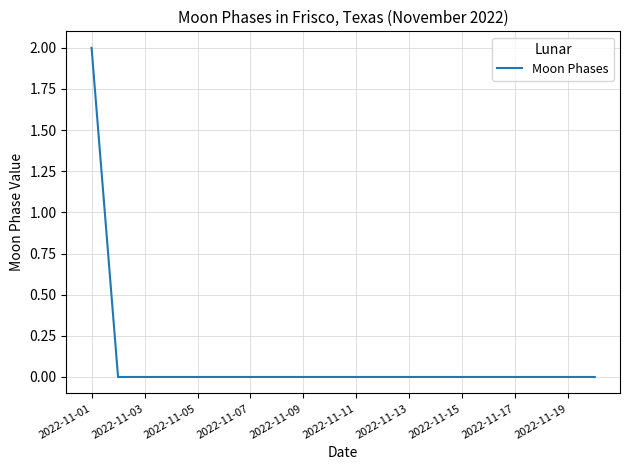

How many lines are shown in the chart?

1